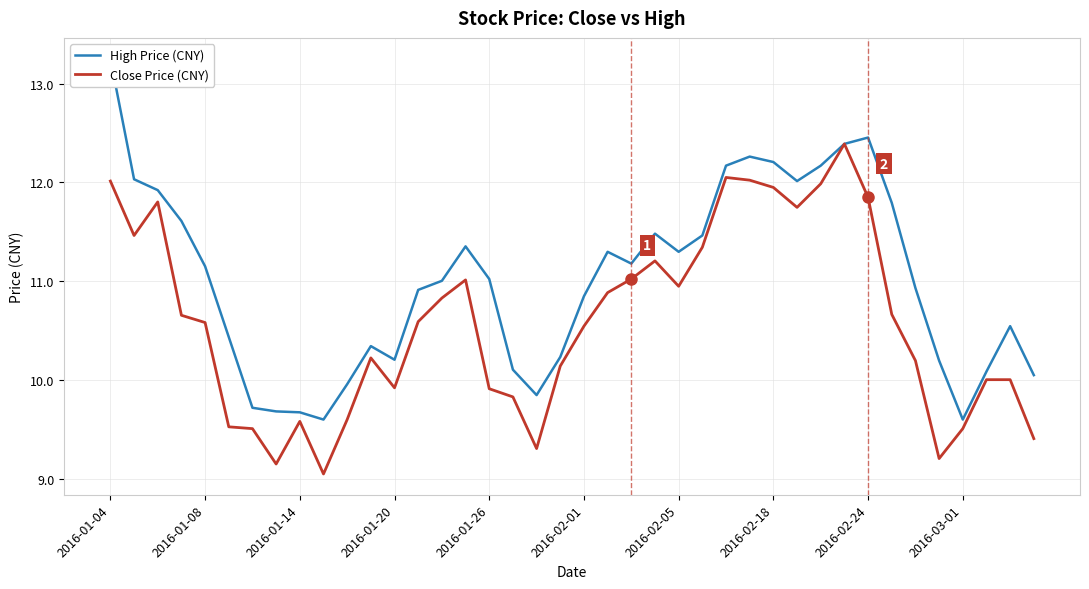

True or false: Close Price (CNY) has more than 0 points higher than both neighbors.

True